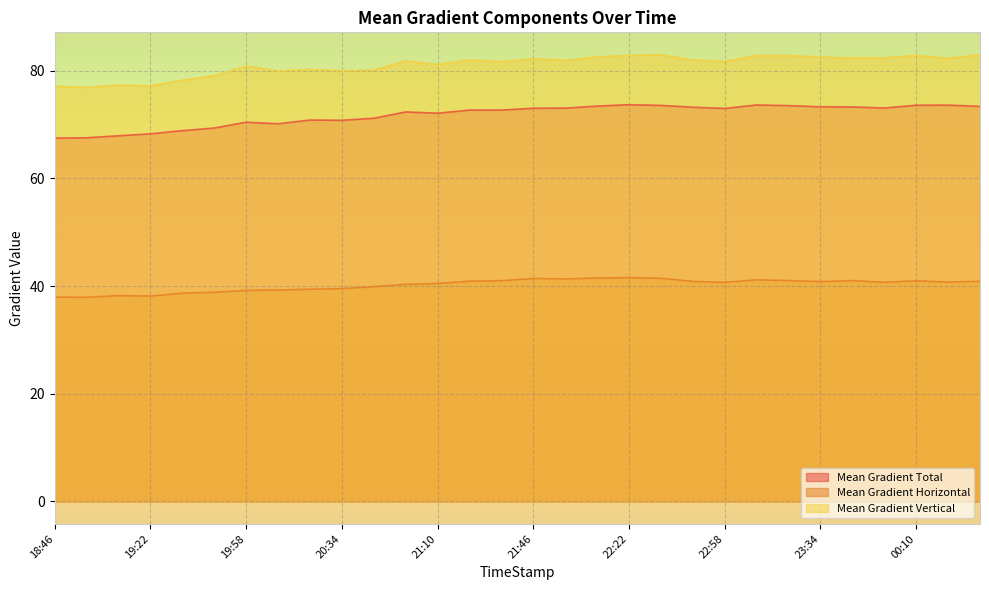

What is the smallest value displayed?

37.9